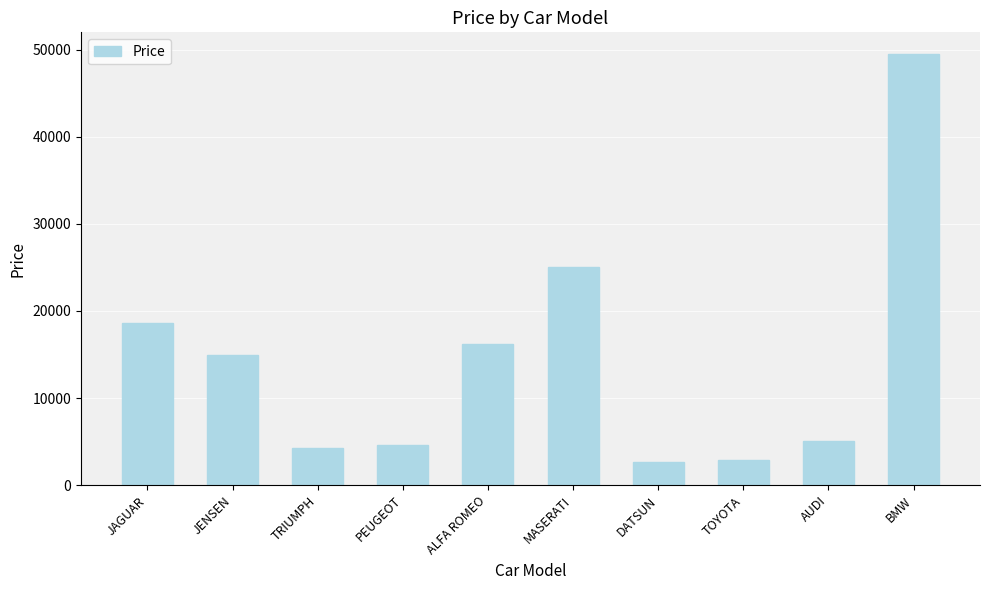

What is the greatest value displayed?

49500